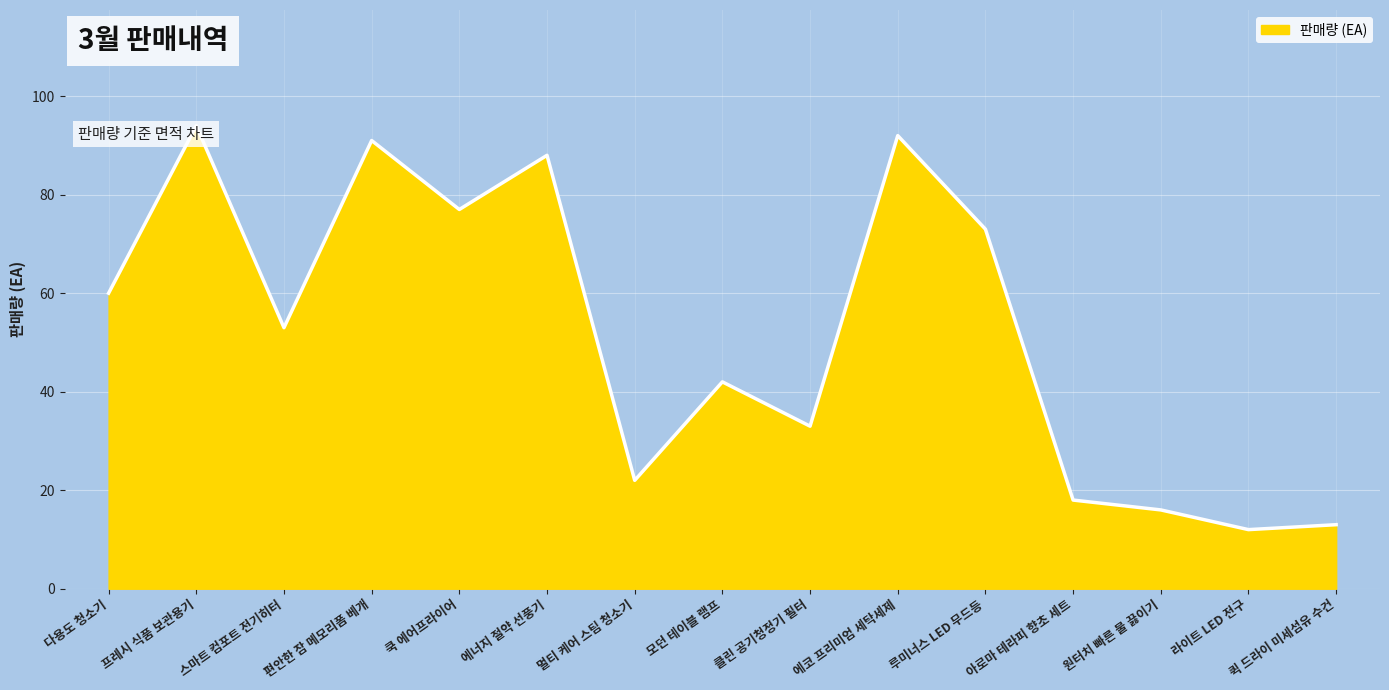

Approximately how many times larger is the value at 편안한 잠 메모리폼 베개 compared to 쿡 에어프라이어?

1.2